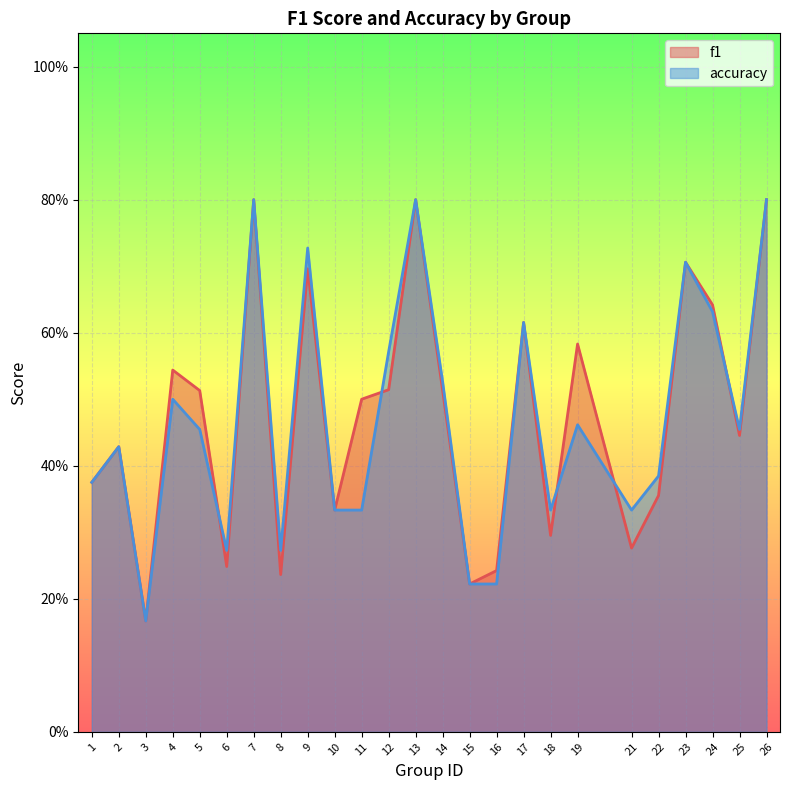

What is the approximate value of accuracy at 1?

0.4